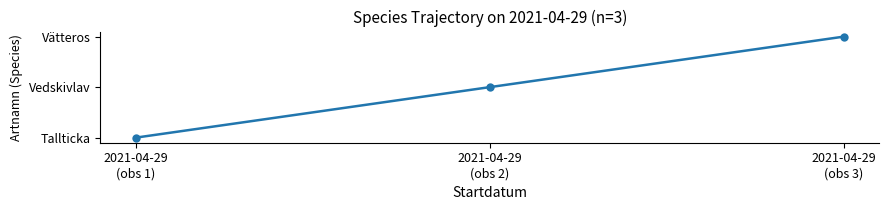

List the labels in order of value, largest first.

2021-04-29
(obs 3), 2021-04-29
(obs 2), 2021-04-29
(obs 1)